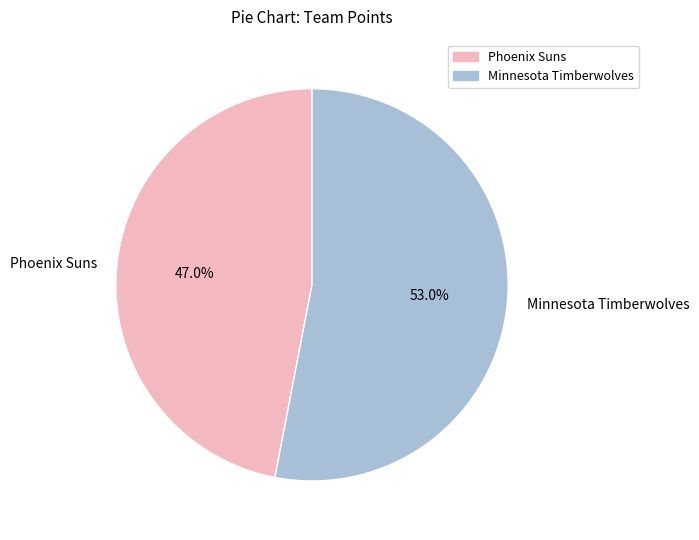

What is the majority slice?

Minnesota Timberwolves